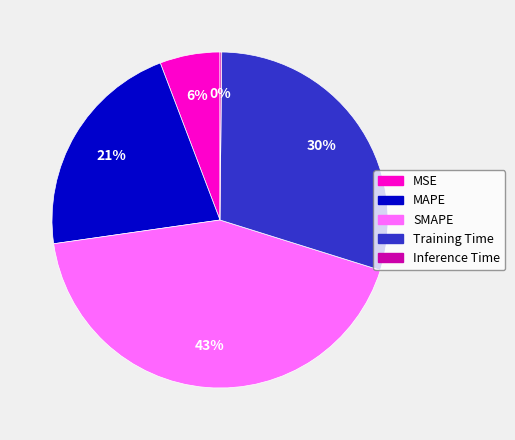

Between MAPE and Training Time, which is larger?

Training Time